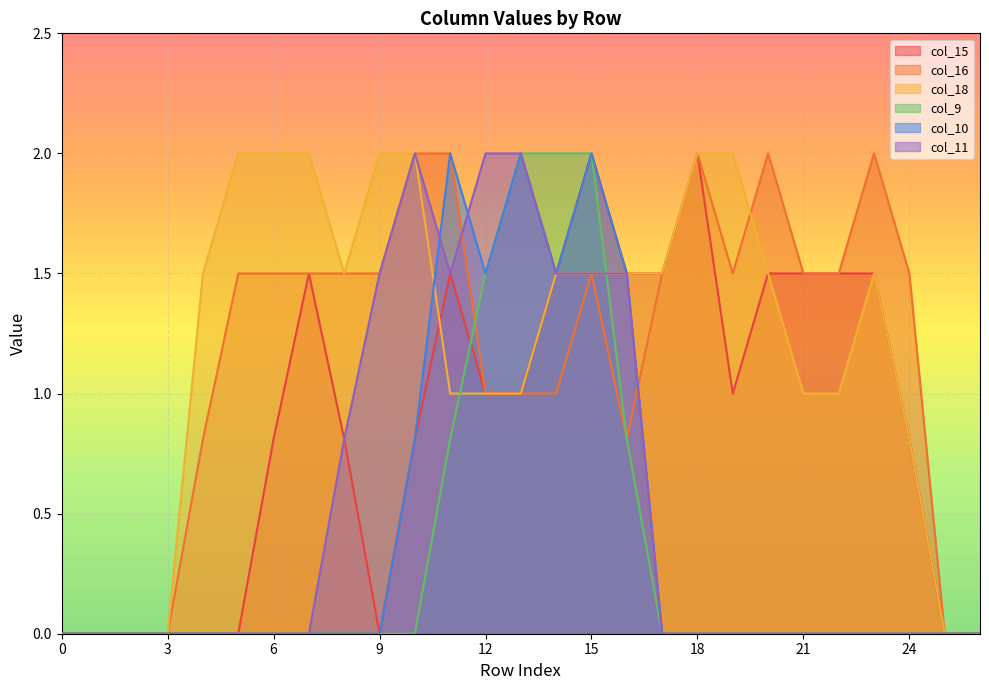

How many lines are shown in the chart?

6